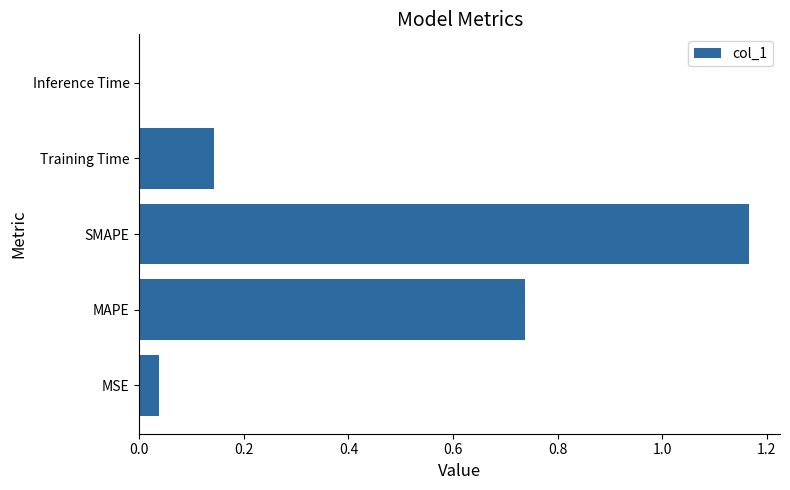

The value at SMAPE is 0.4. True or false?

False